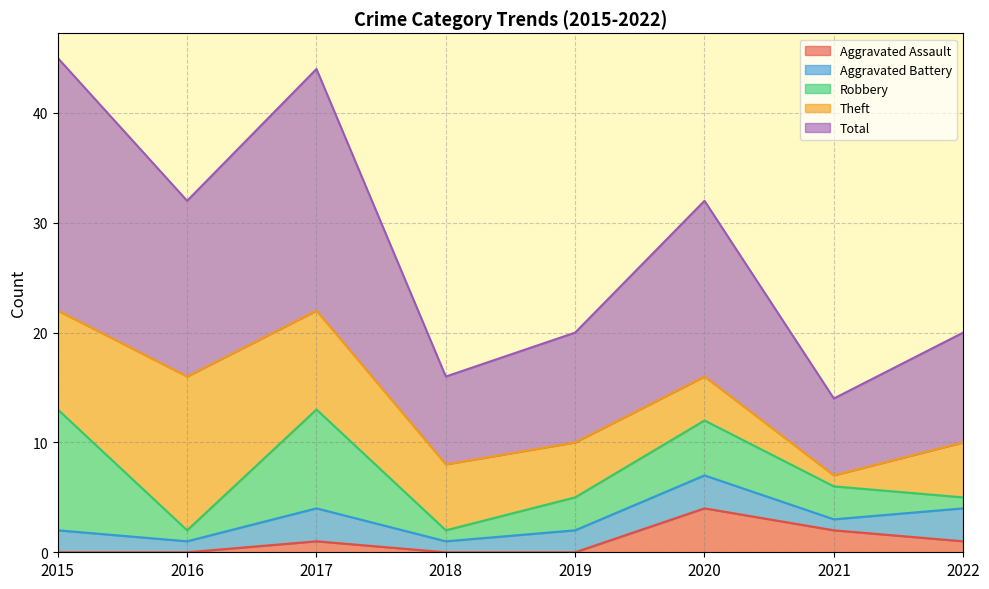

Which has a higher value, 2016 or 2022?

2022